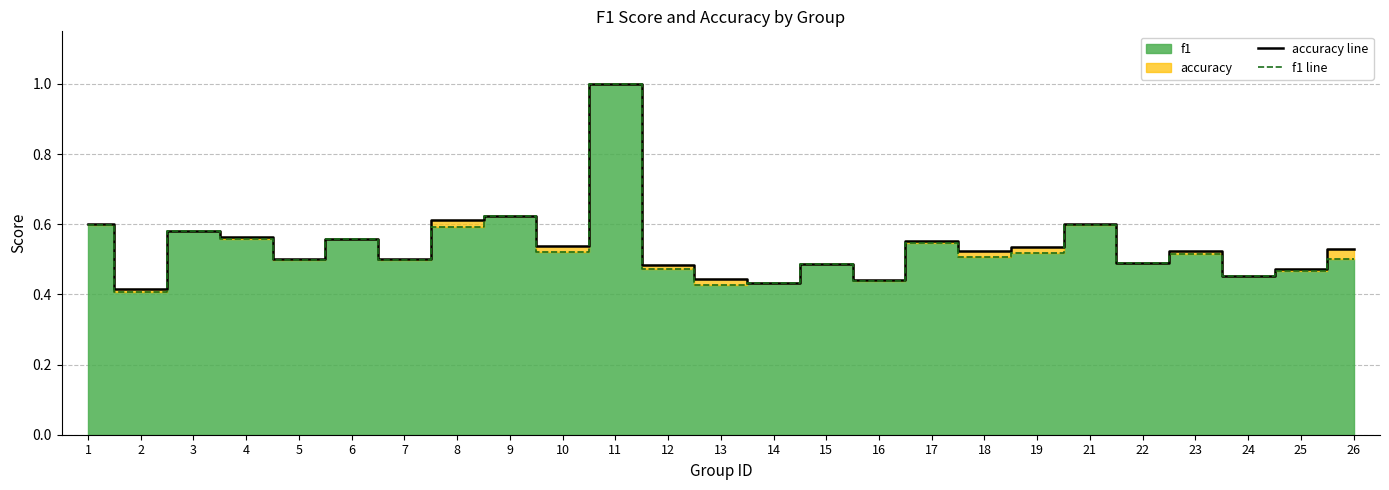

List the series in order of their overall mean, lowest first.

f1 line, accuracy line